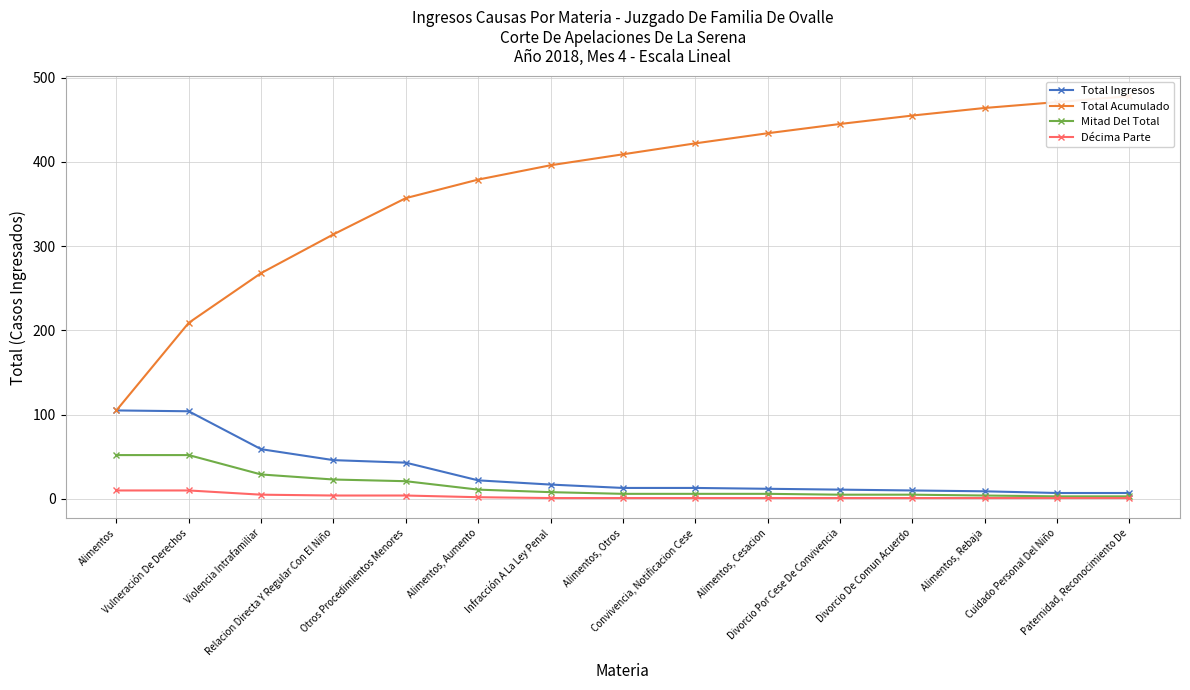

What is the difference between the highest and lowest values at Alimentos, Cesacion?

433